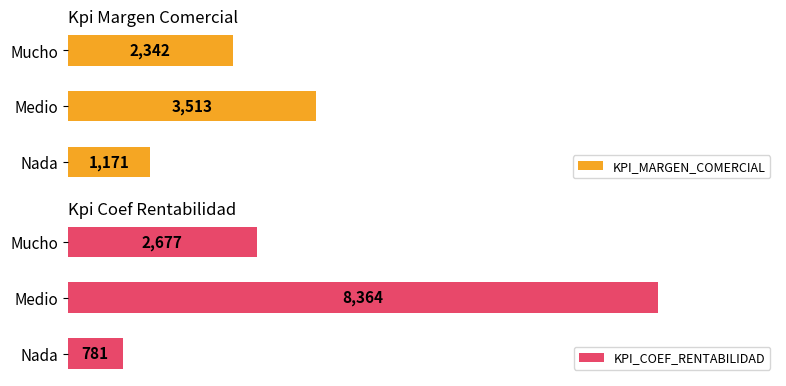

At which label does KPI_MARGEN_COMERCIAL reach its minimum?

Nada